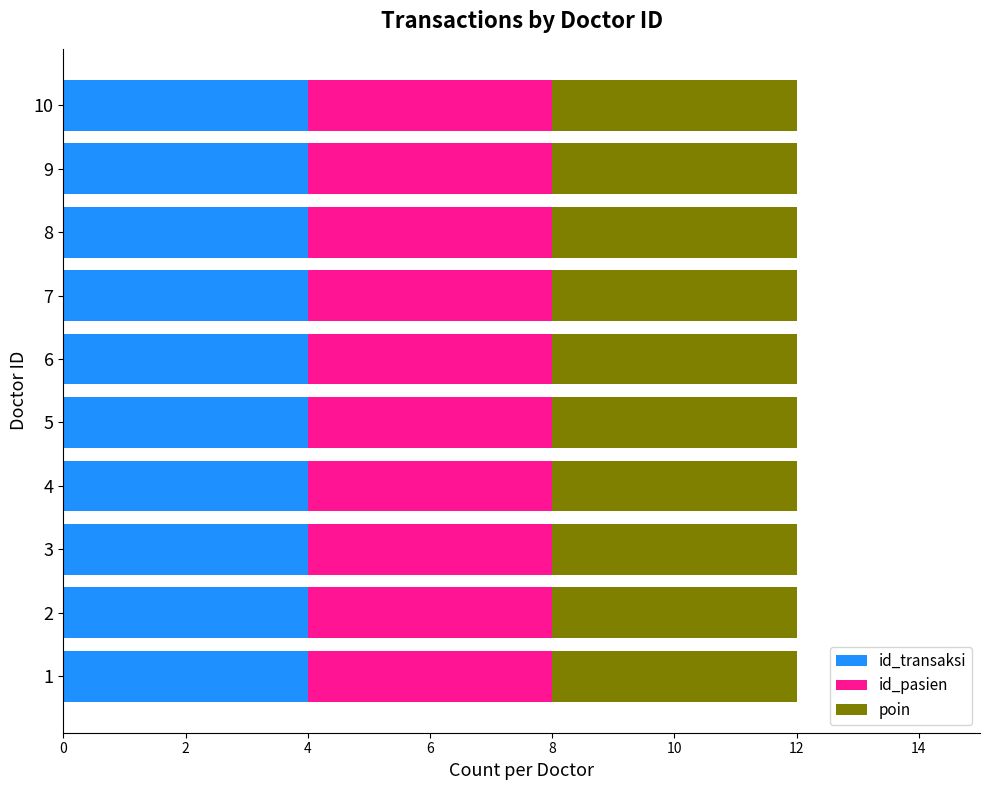

The poin series shows 4 at 10. True or false?

True